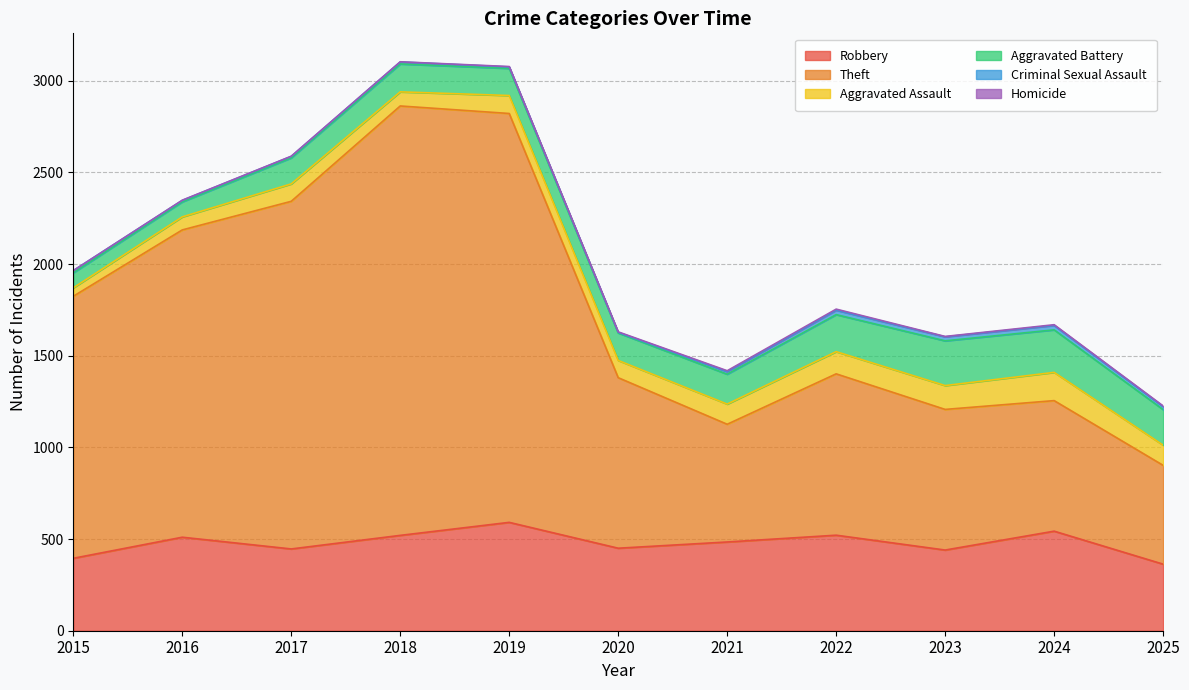

How many interior local peaks does the Theft series have?

2